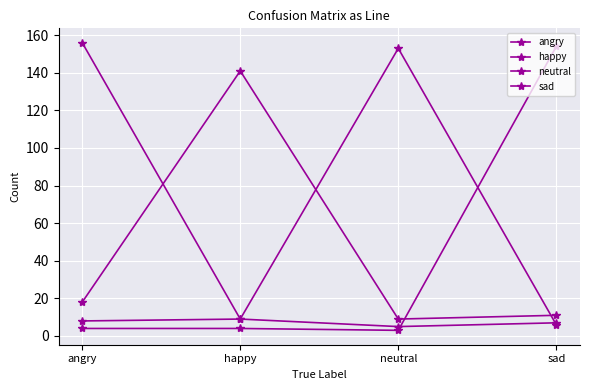

Does the chart have visible grid lines?

Yes